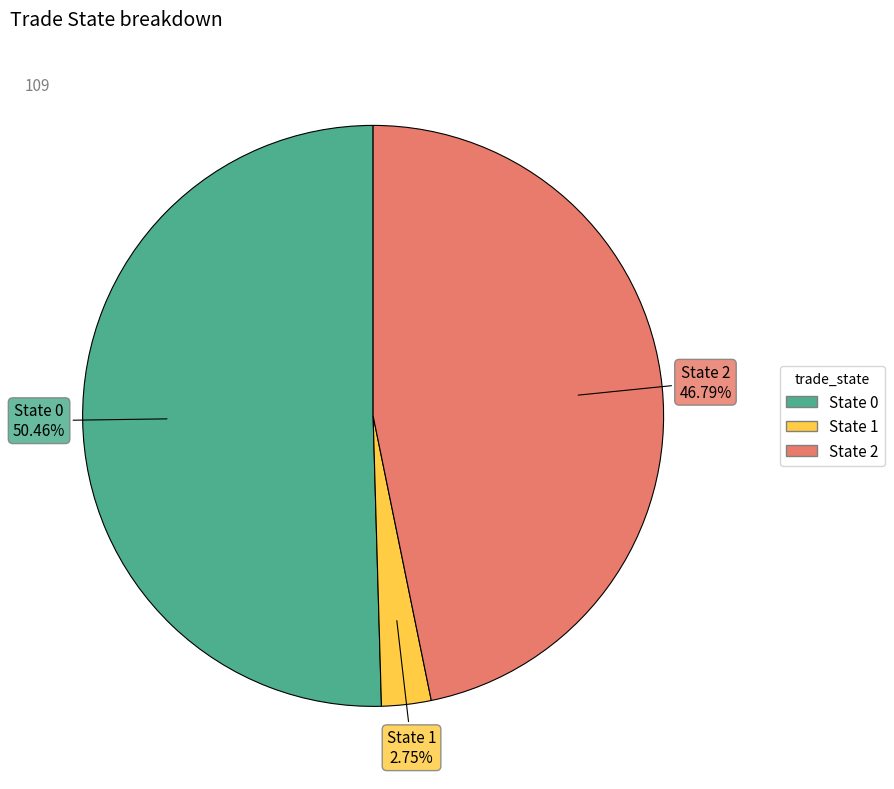

Does any single category account for the majority?

Yes